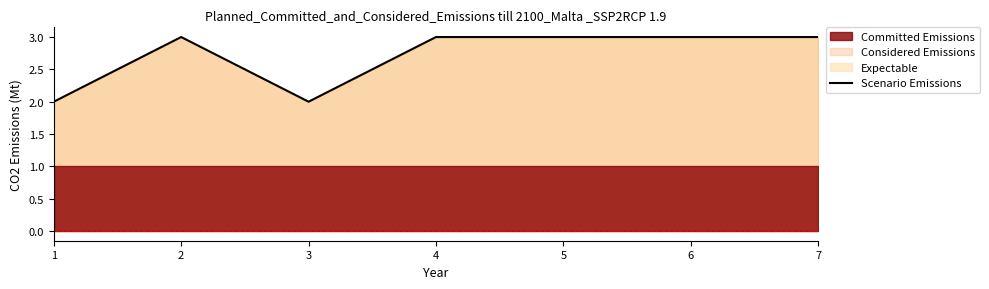

How many lines are shown in the chart?

1